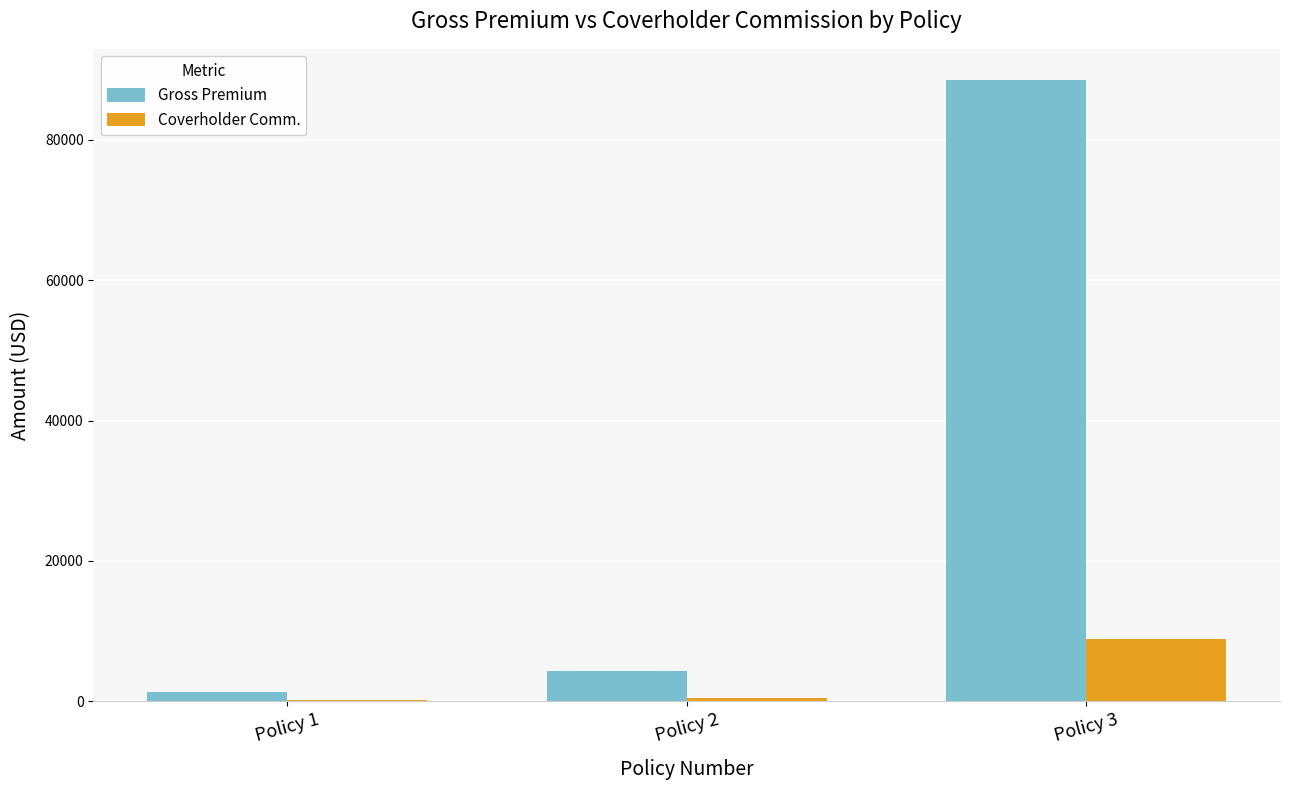

Which category has the highest value in the Gross Premium series?

Policy 3